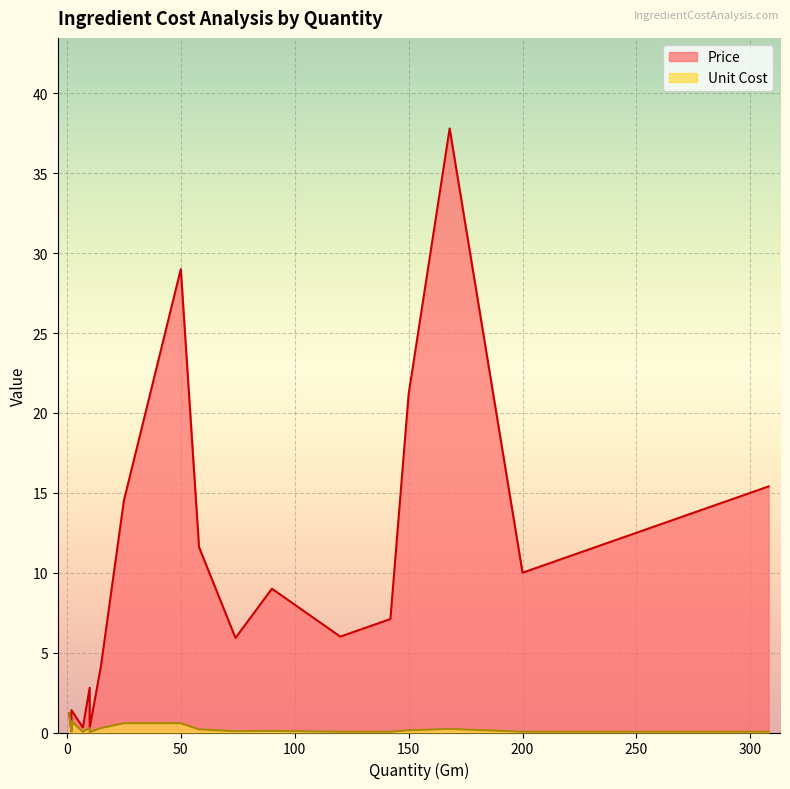

True or false: Price and Unit Cost intersect in this chart.

False